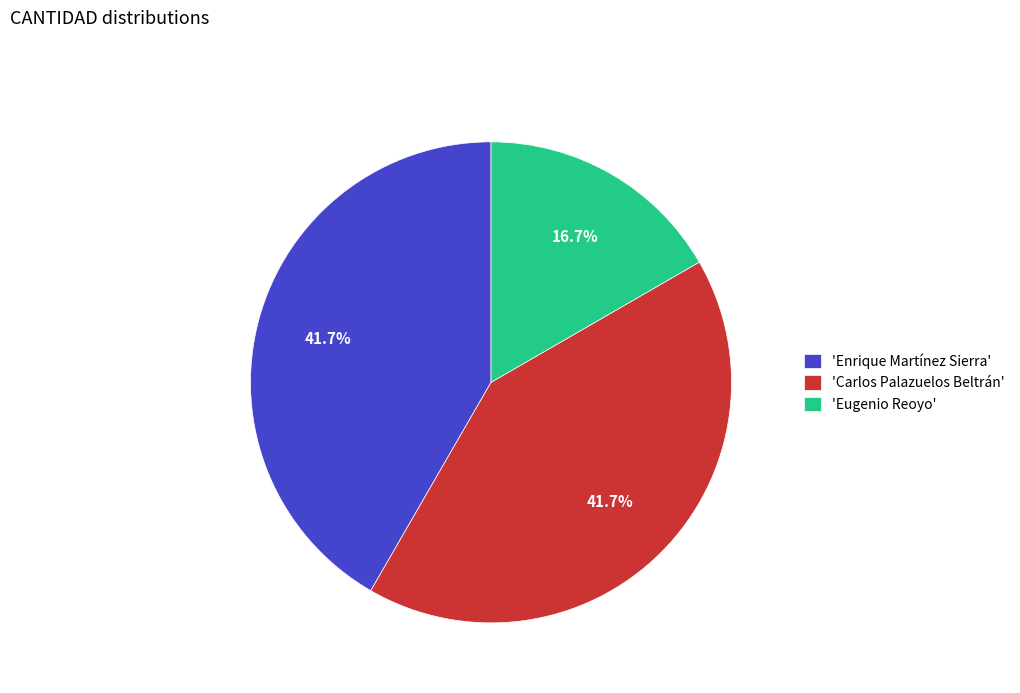

To the nearest percent, what is the difference between the largest and smallest slice percentages?

25%